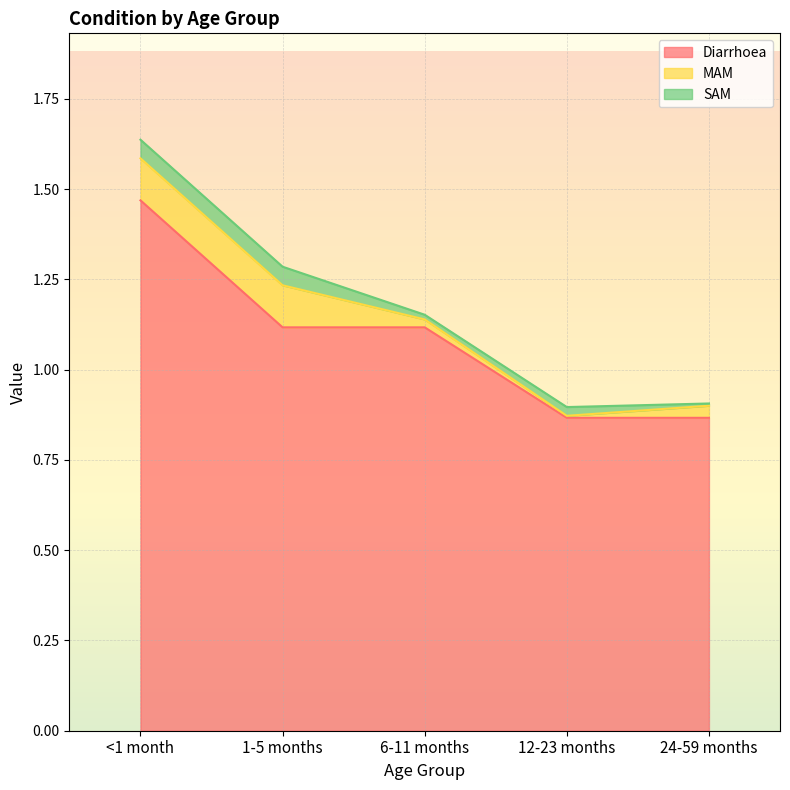

What value does the Diarrhoea series have at 1-5 months?

1.1